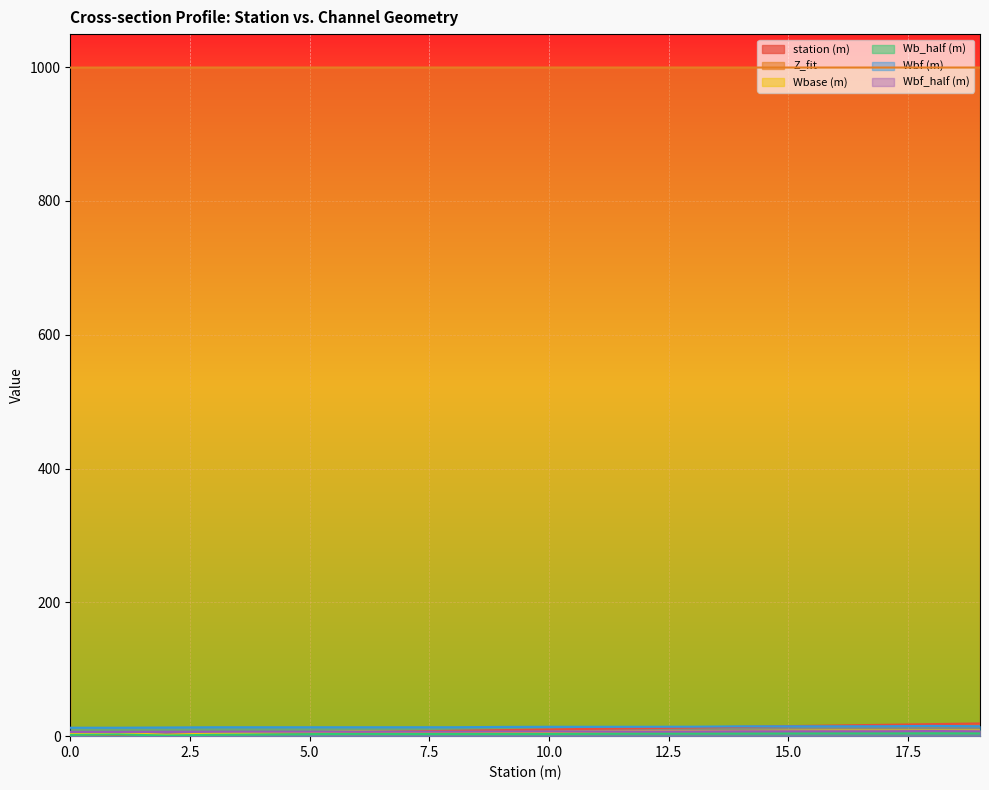

How many lines are shown in the chart?

6